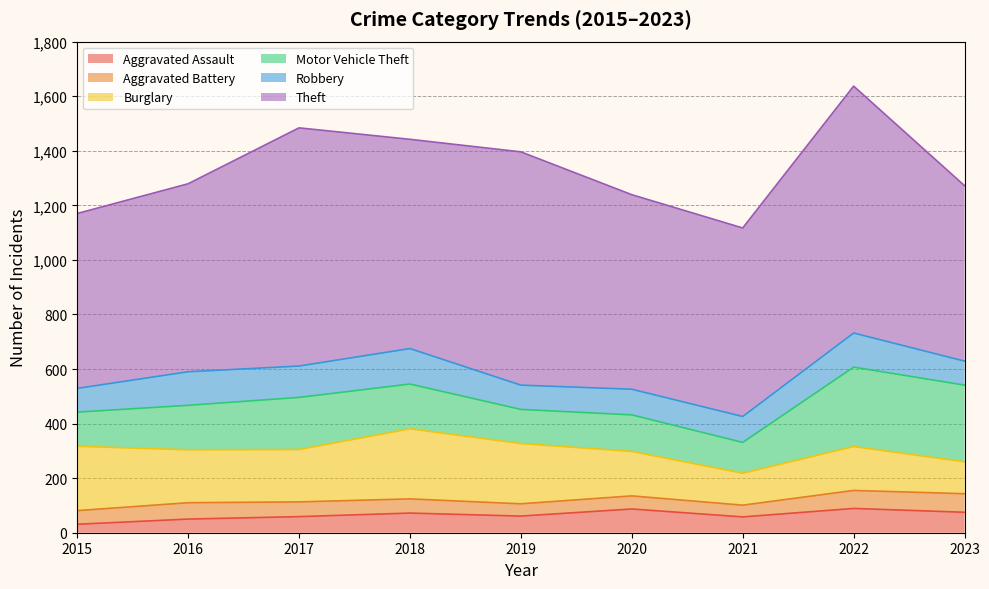

What is the total value across all series at 2021?

1117